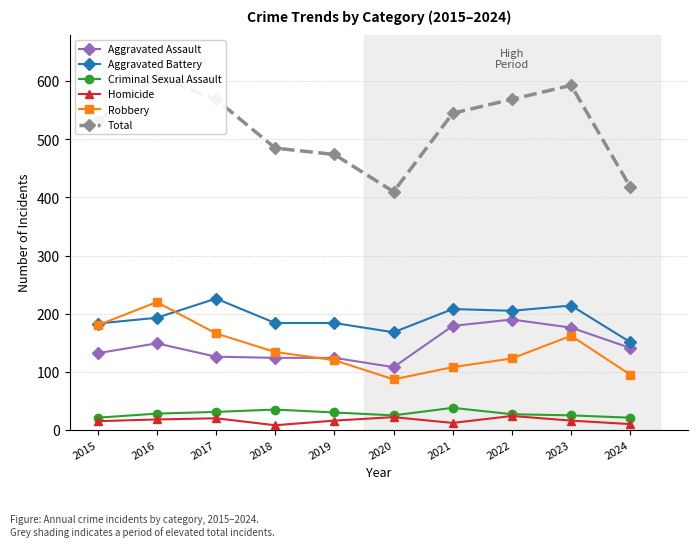

At which category does the chart reach its peak across all series?

2016